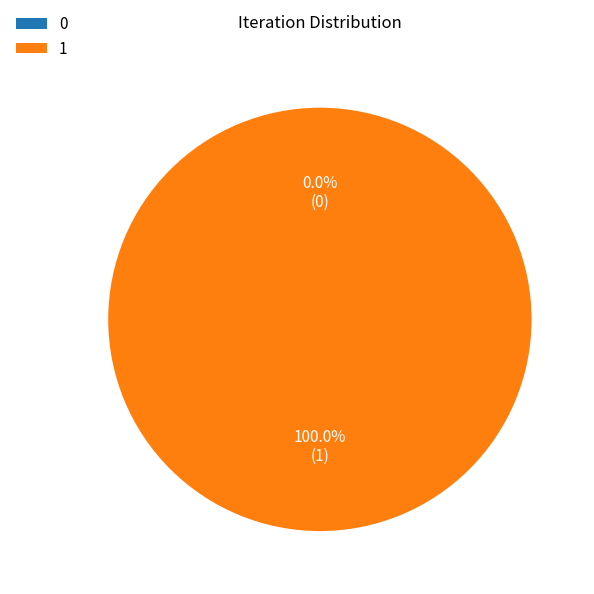

Which has a higher value, 1 or 0?

1